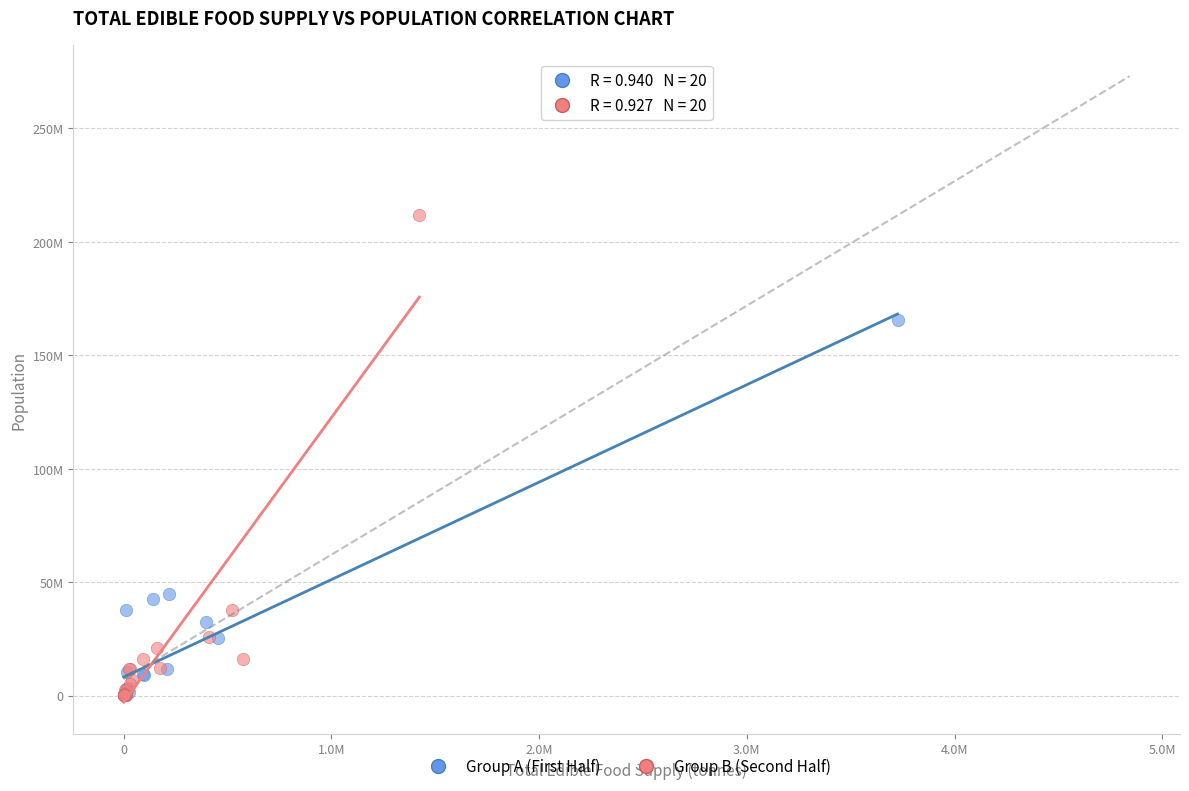

Which series has the widest spread of Y values?

Group B (Second Half)